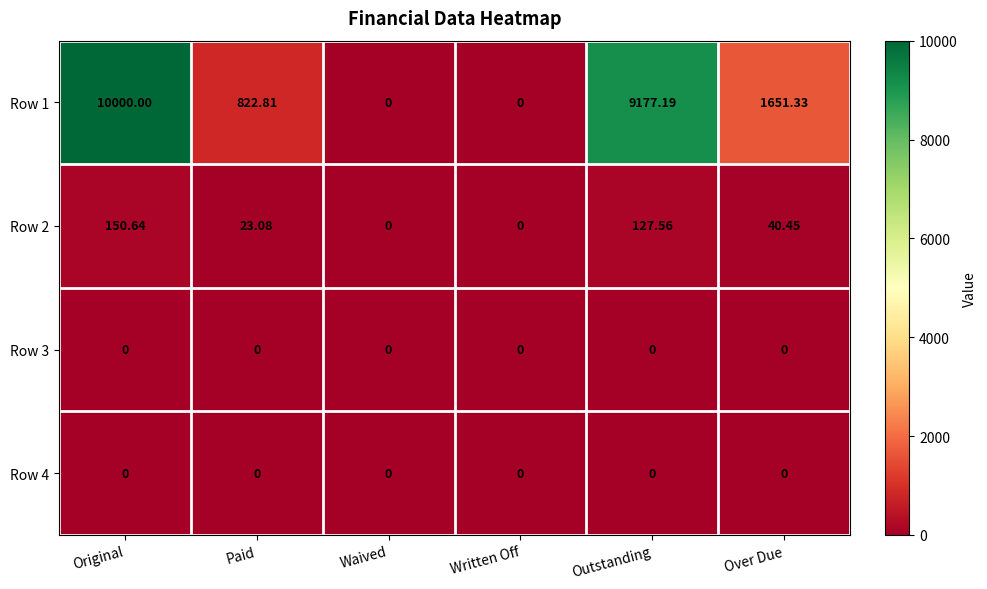

Is the value of Row 1 at Original greater than the value of Row 2 at Written Off?

Yes